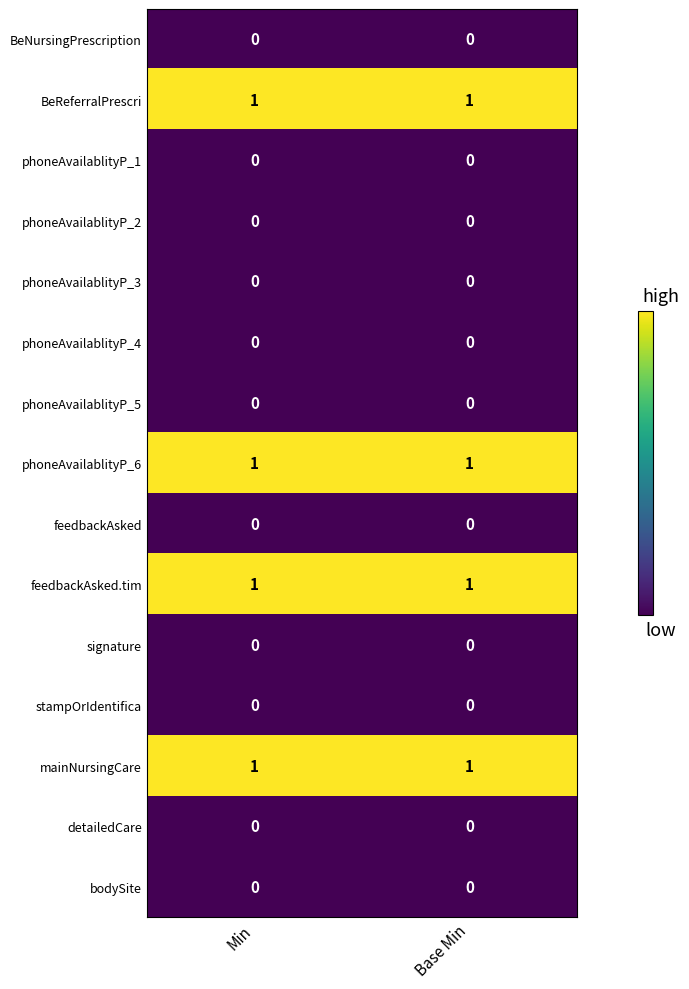

What is the total value across all series at Base Min?

4